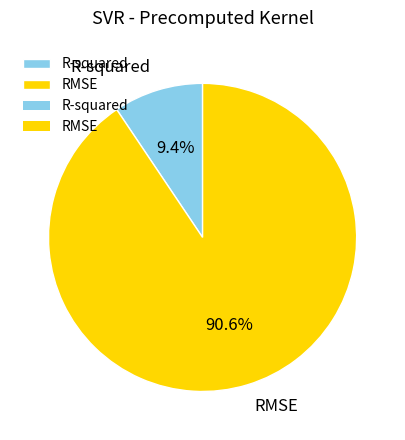

The R-squared slice represents 17% of the pie. True or false?

False